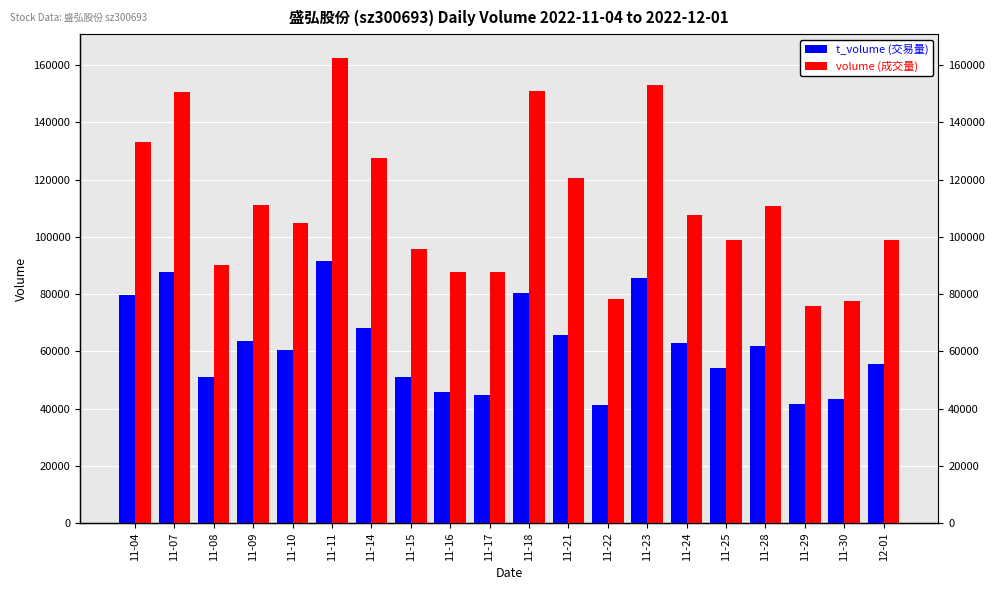

True or false: t_volume (交易量) has a value of 63559 at 11-09.

True